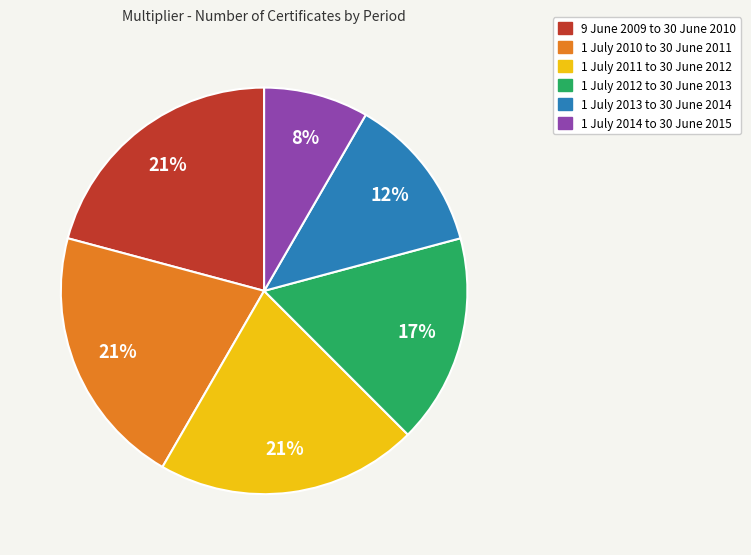

What percentage is the 1 July 2010 to 30 June 2011 slice, to the nearest percent?

21%